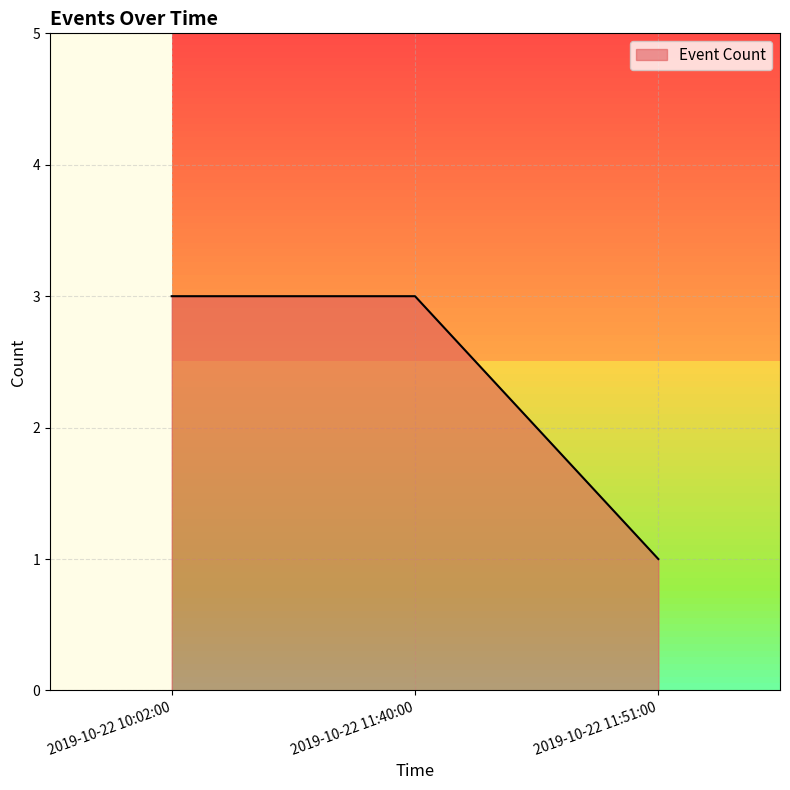

What position from the left is 2019-10-22 10:02:00?

1